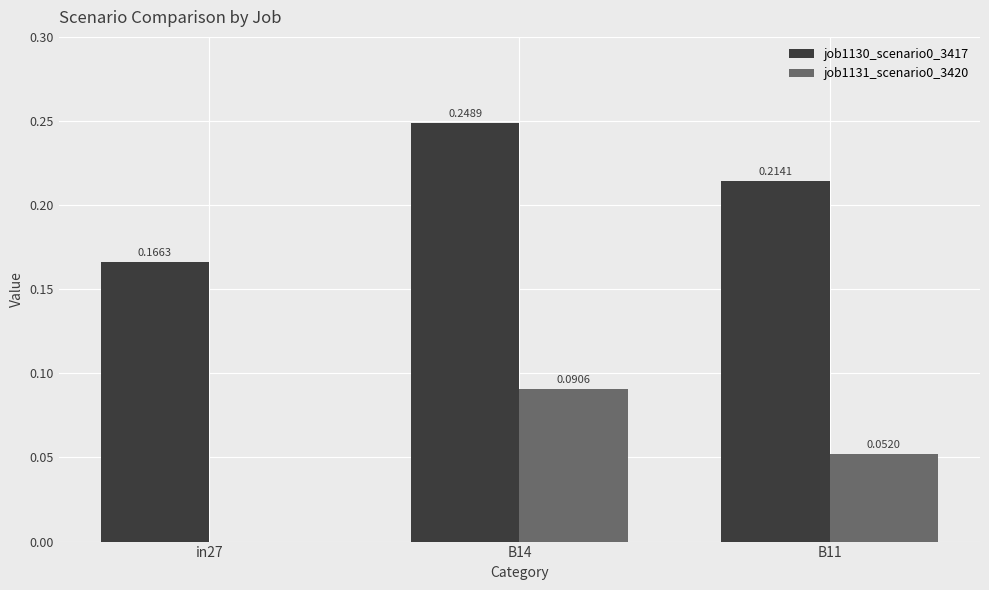

Which series has the largest total across all categories?

job1130_scenario0_3417